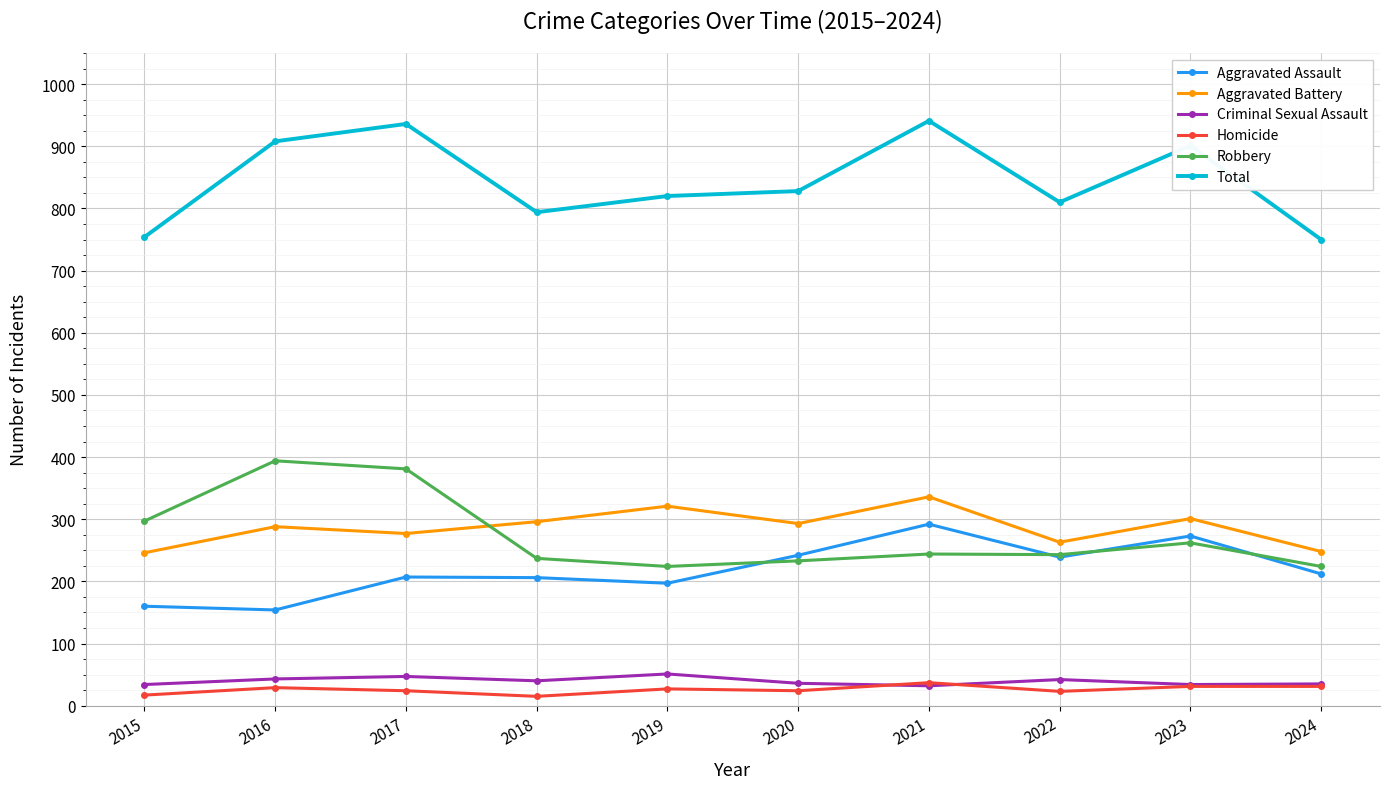

What is the difference between the maximum and minimum values in the Aggravated Assault series?

138